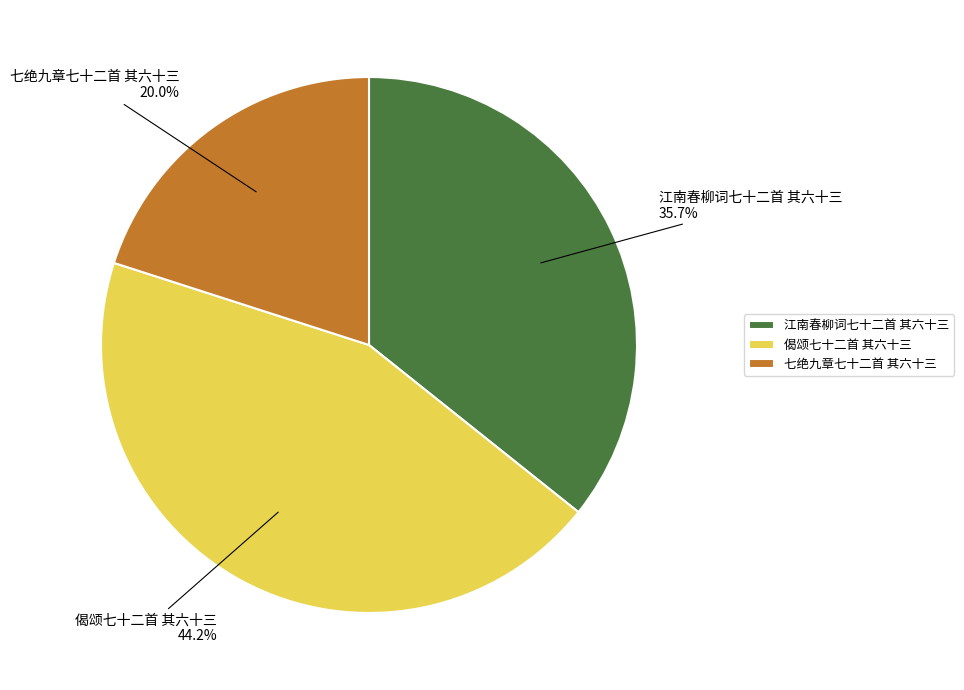

Combined, do 偈颂七十二首 其六十三 and 江南春柳词七十二首 其六十三 account for over 50%?

Yes